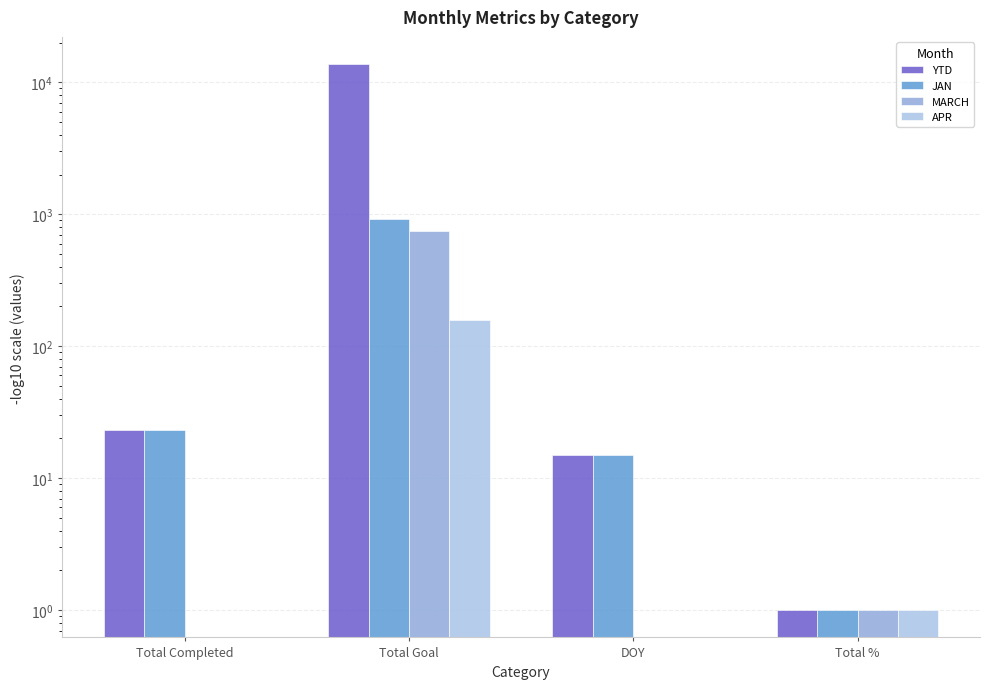

How many bars are there in total?

16